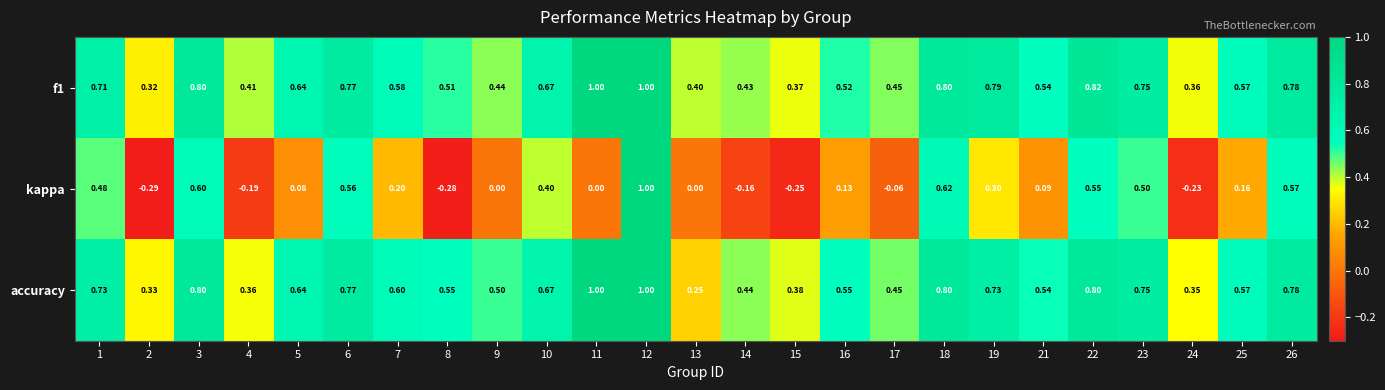

Between 8 and 21, which series saw the biggest shift?

kappa